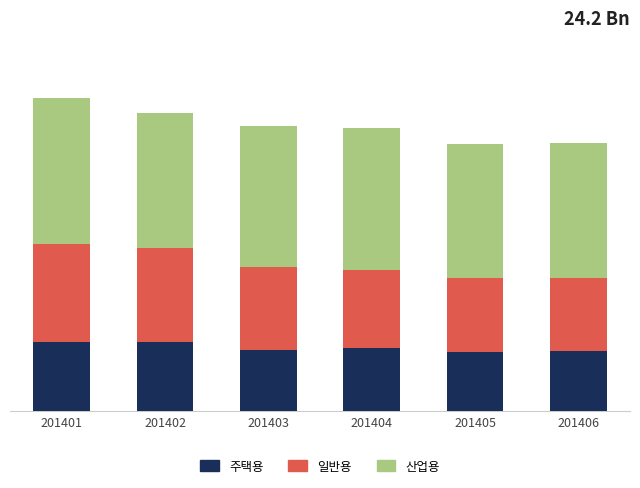

What are all the series names shown in the legend?

주택용, 일반용, 산업용